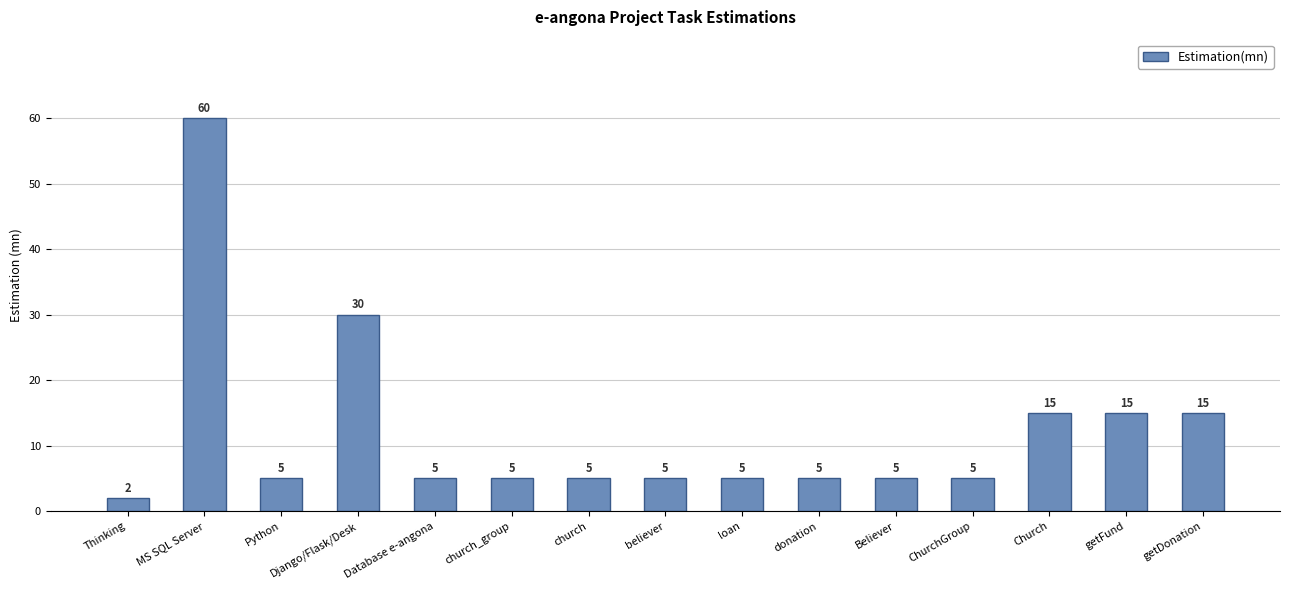

Count the number of categories in the chart.

15